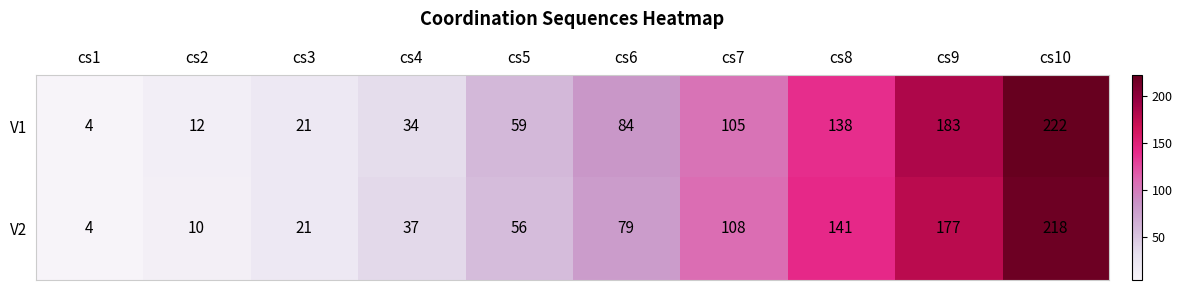

What is the approximate value of V1 at cs2, to the nearest 10?

10